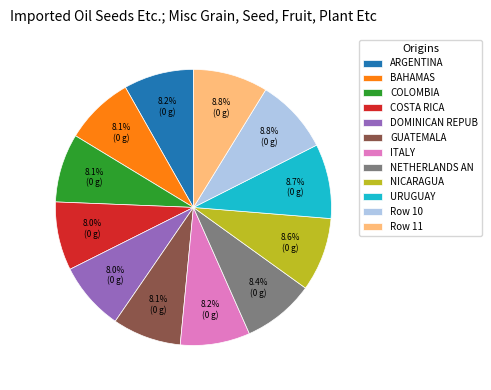

Count the number of slices in the pie.

12